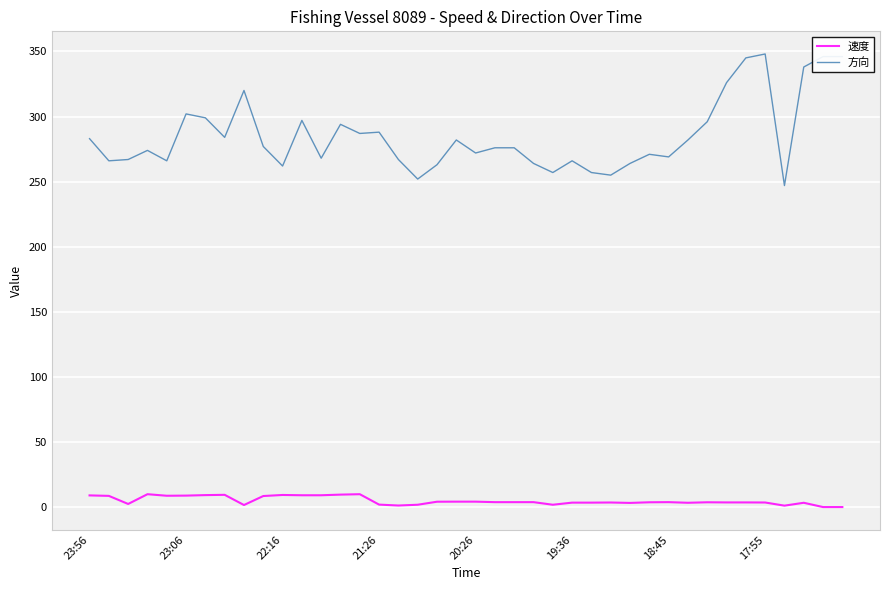

What is the difference between the maximum and minimum values in the 速度 series?

9.9